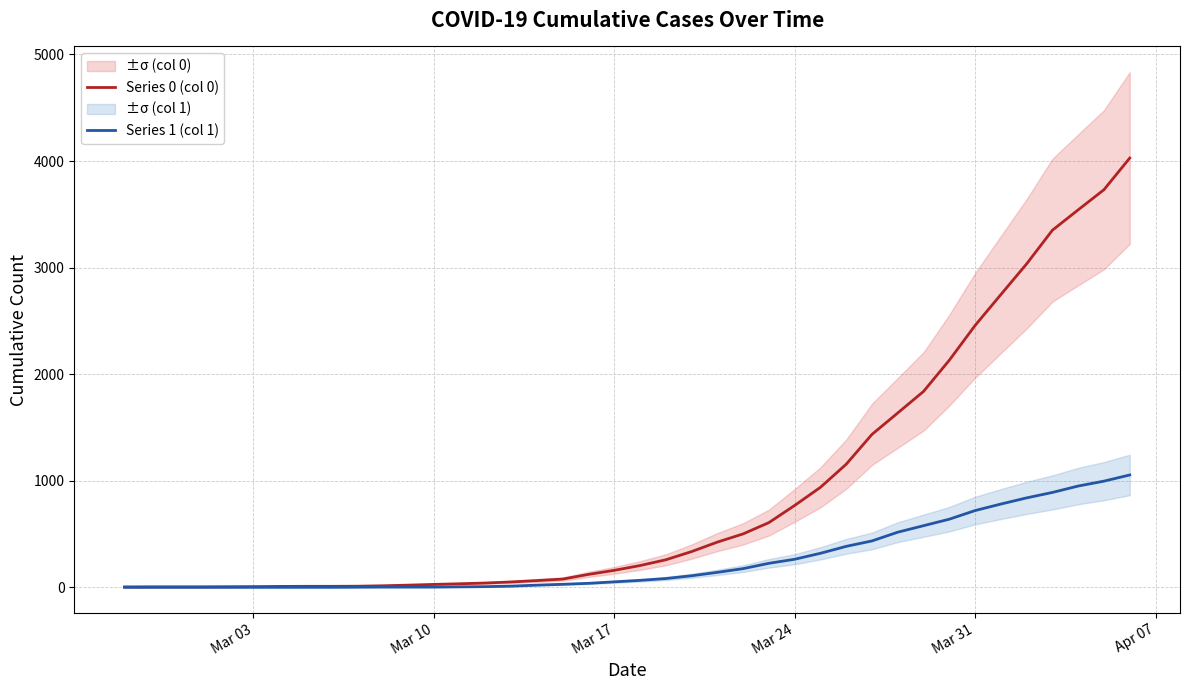

Reading left to right, extract all data points from this chart.

Series 0 (col 0): 3	4	4	4	5	6	8	9	9	10	14	20	27	33	40	50	63	77	121	159	204	258	335	424	501	607	768	938	1155	1435	1636	1838	2131	2457	2747	3035	3351	3542	3731	4028
Series 1 (col 1): 0	0	0	0	0	0	0	0	0	1	2	2	2	4	6	11	20	28	37	51	65	82	108	140	175	225	263	319	384	435	517	578	639	720	781	839	890	950	996	1054